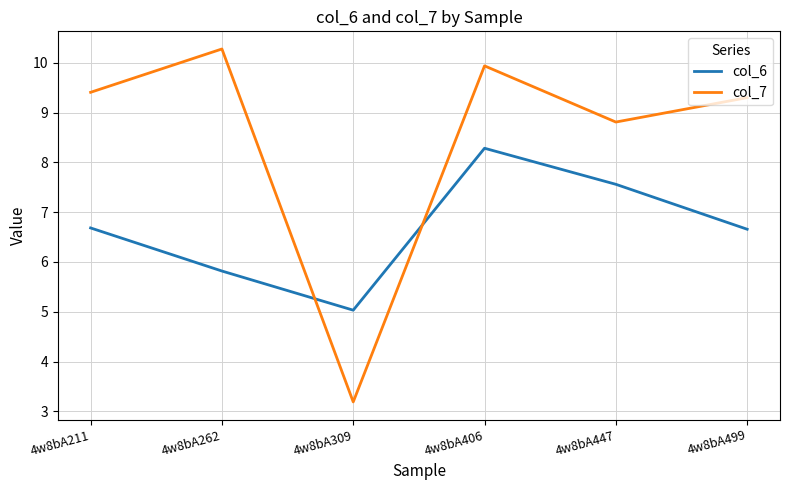

True or false: col_7 and col_6 intersect in this chart.

True